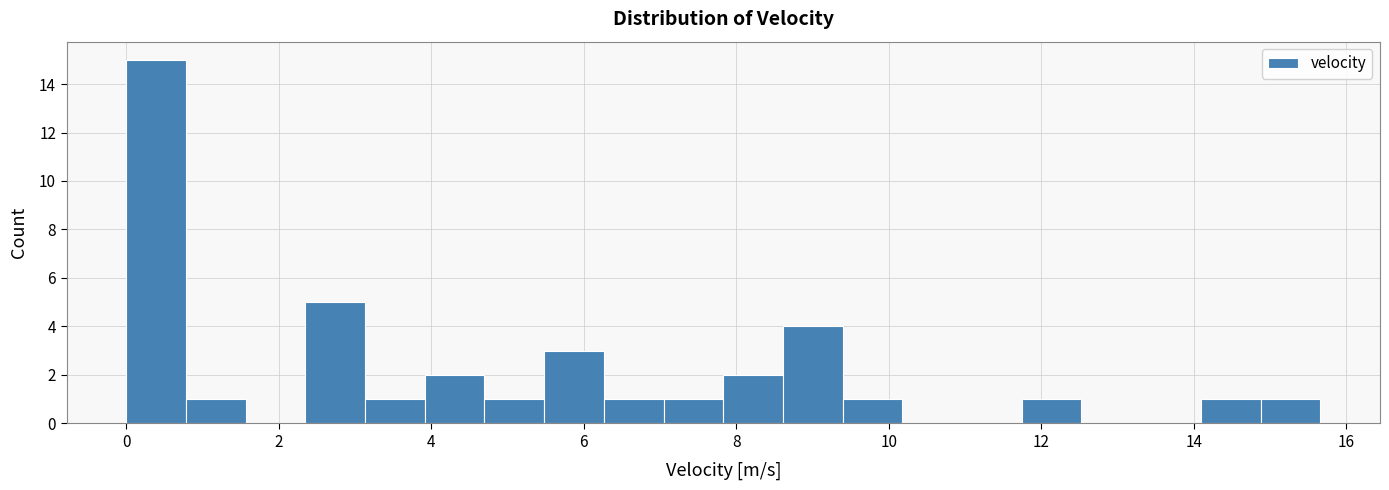

Around what value on the x-axis is the tallest bar? Give the approximate position of its centre, as read against the axis.

0.4